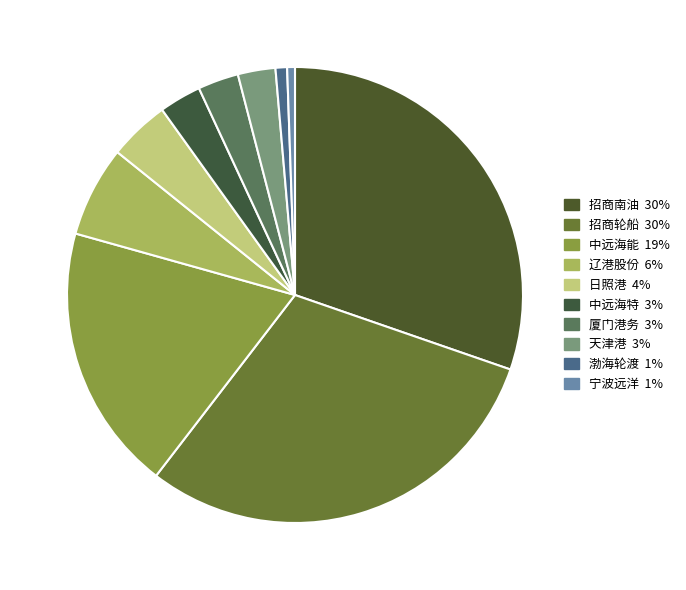

How many segments does this pie chart have?

10